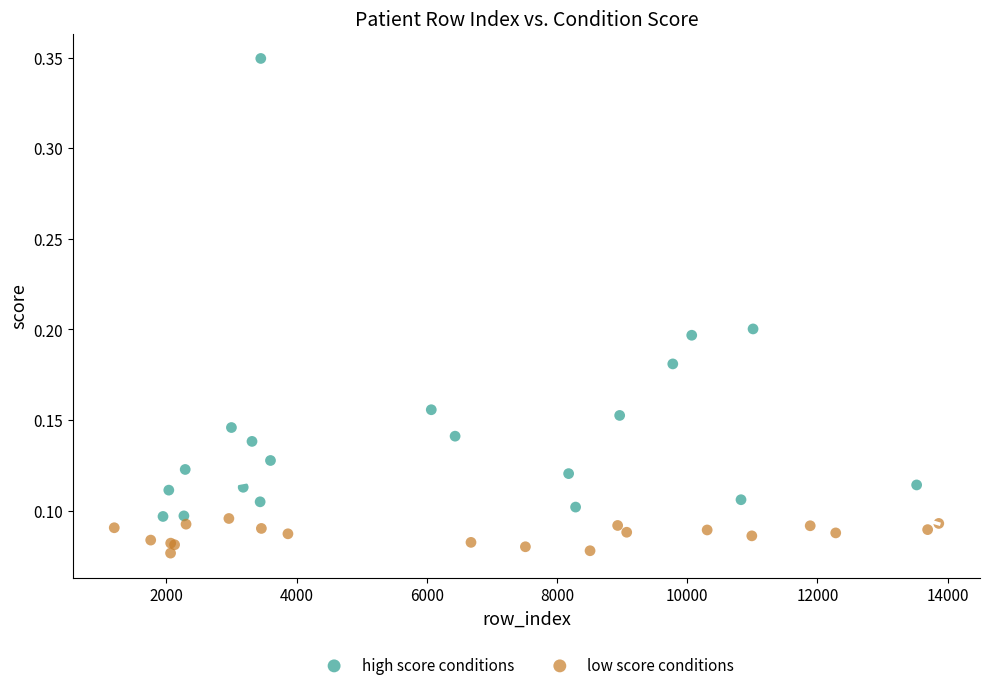

Which series reaches the maximum Y coordinate?

high score conditions